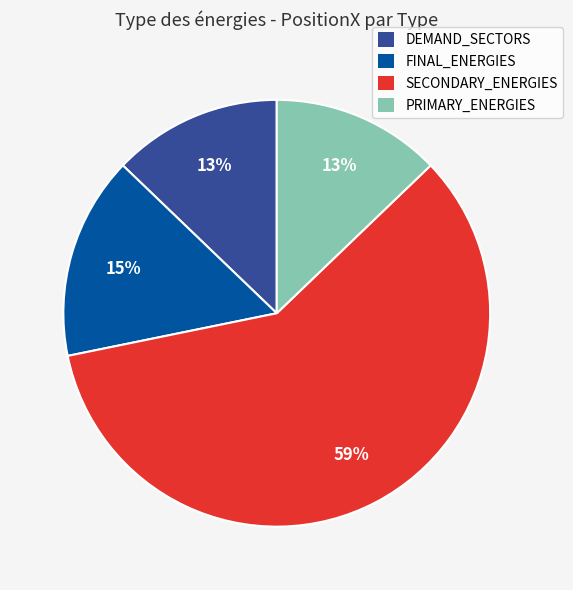

Does DEMAND_SECTORS account for over 50% of the chart?

No